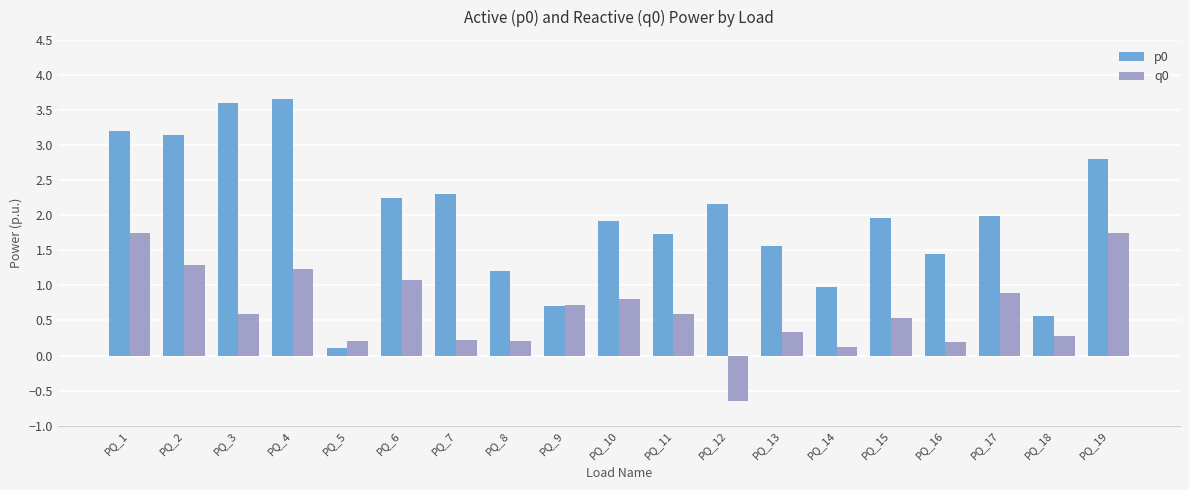

Which series changed the most between PQ_11 and PQ_15?

p0